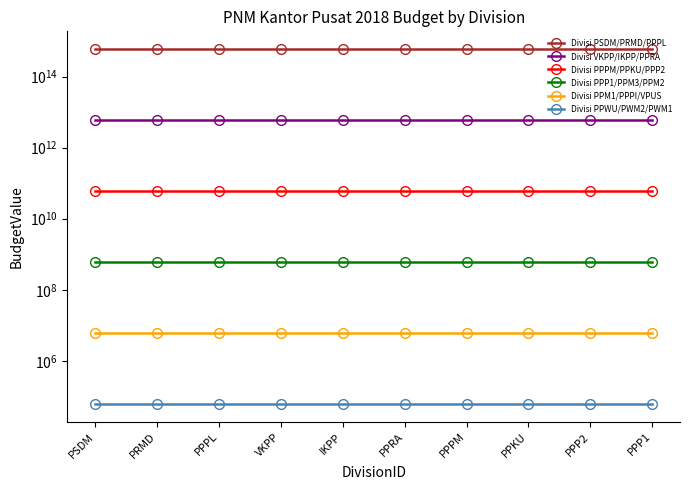

True or false: Divisi PPM1/PPPI/VPUS has more than 1 points higher than both neighbors.

False